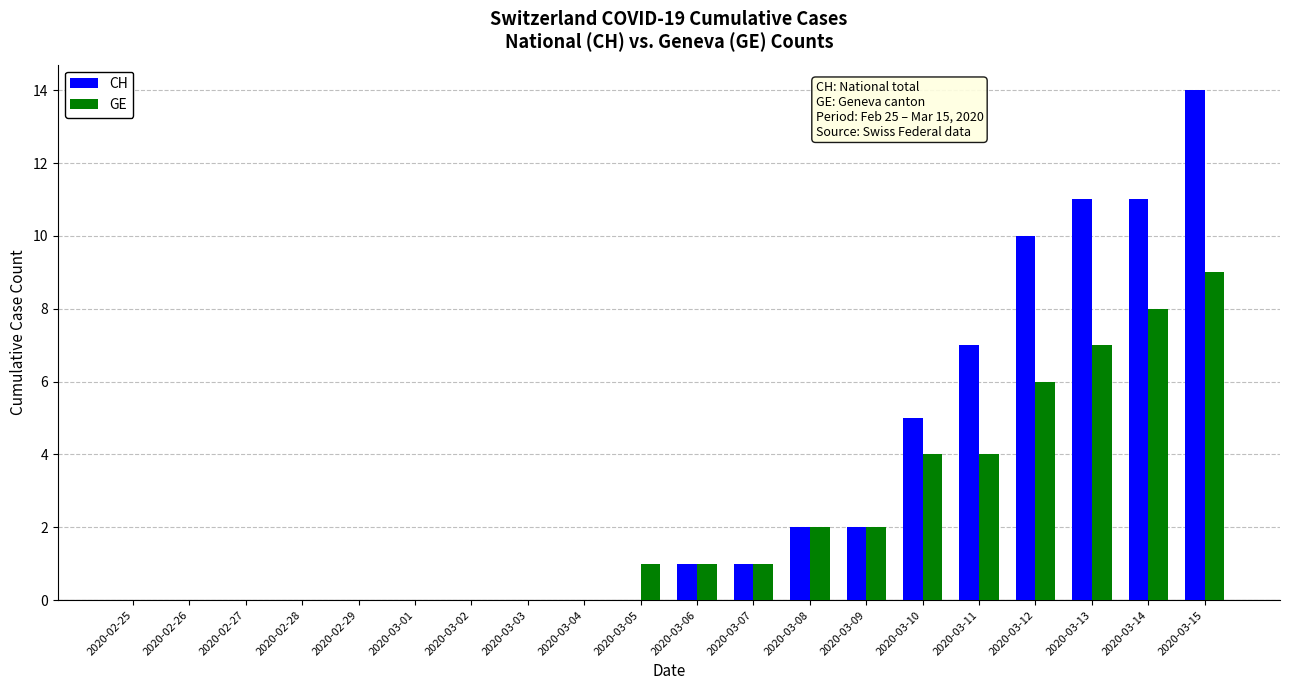

Is it true that CH equals 3 at 2020-03-10?

False